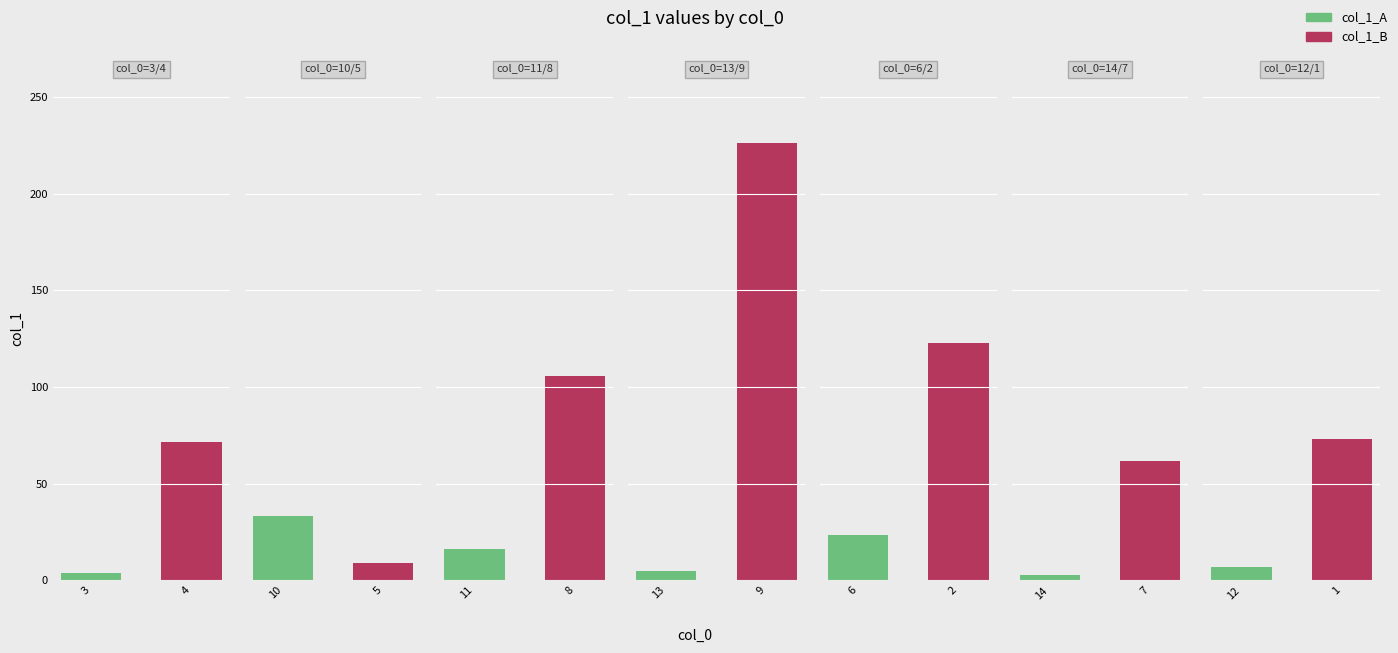

At which category does the chart reach its peak across all series?

9